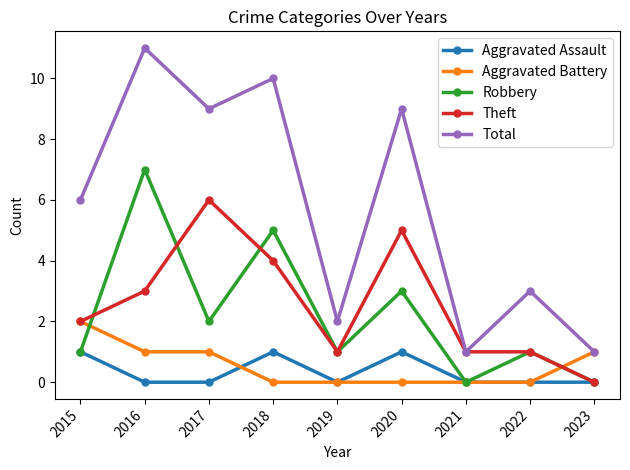

Where is the first local minimum for Robbery?

2017